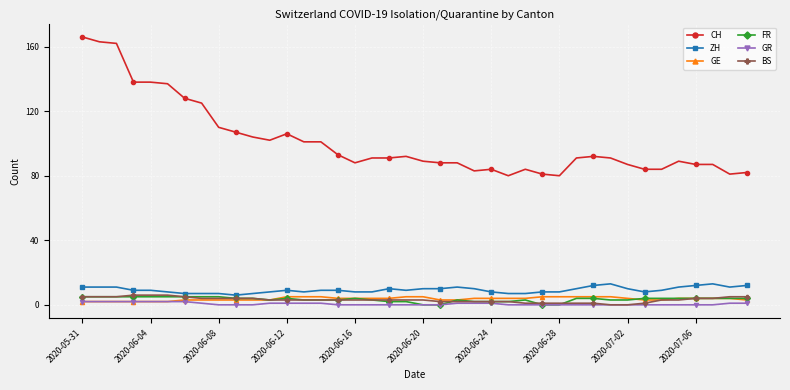

What is the maximum value shown in the chart?

166